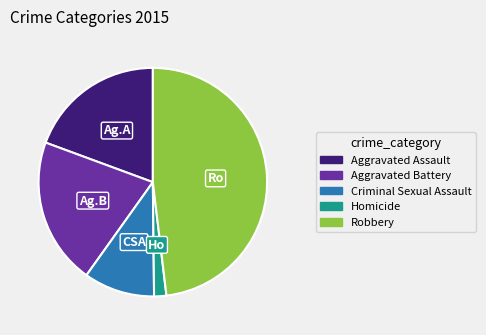

Between Aggravated Assault and Criminal Sexual Assault, which is larger?

Aggravated Assault